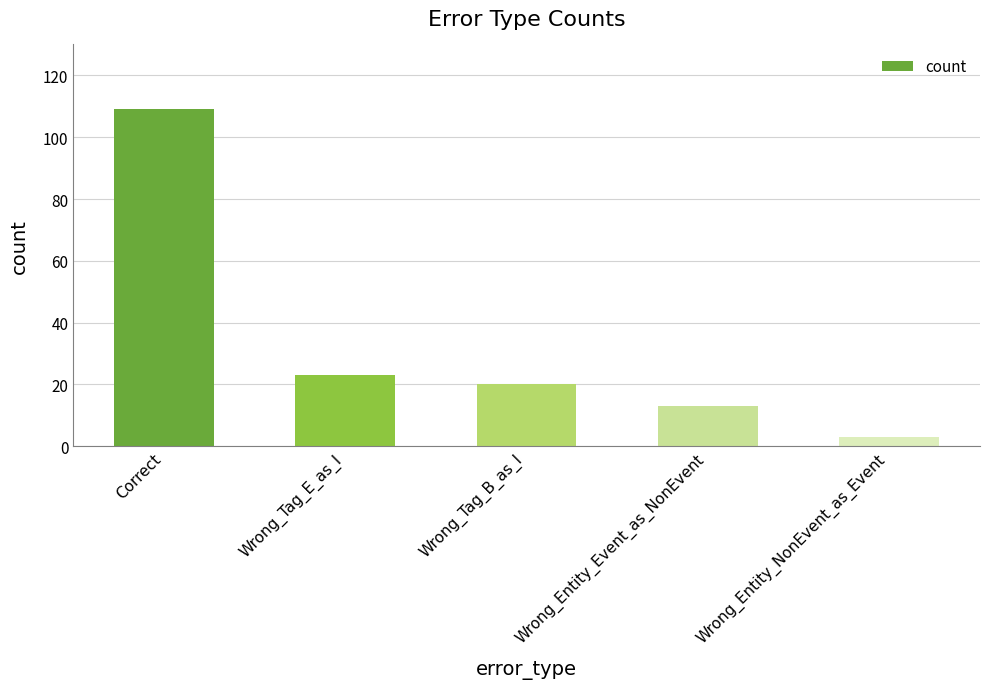

What is the difference between the second highest and minimum values?

20